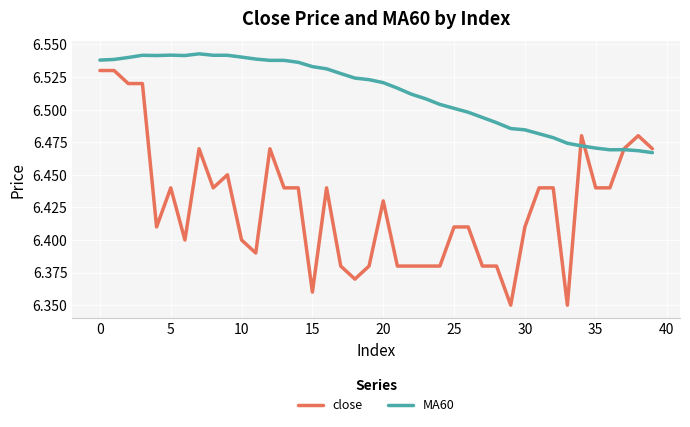

Which series has the largest total across all categories?

MA60